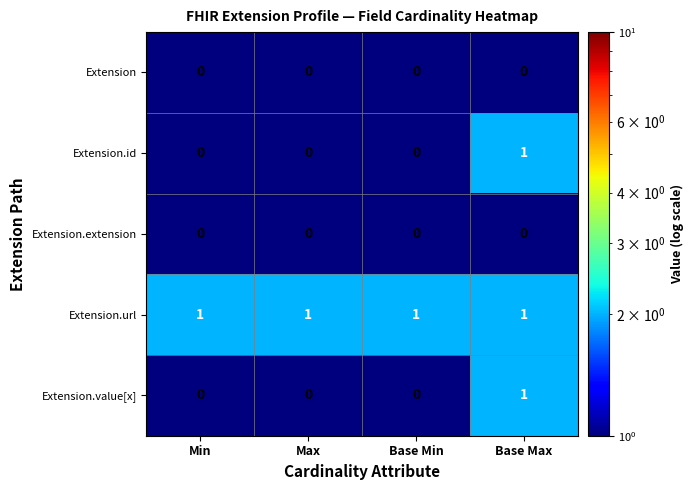

How many Extension.value[x] values are between 0 and 1?

4